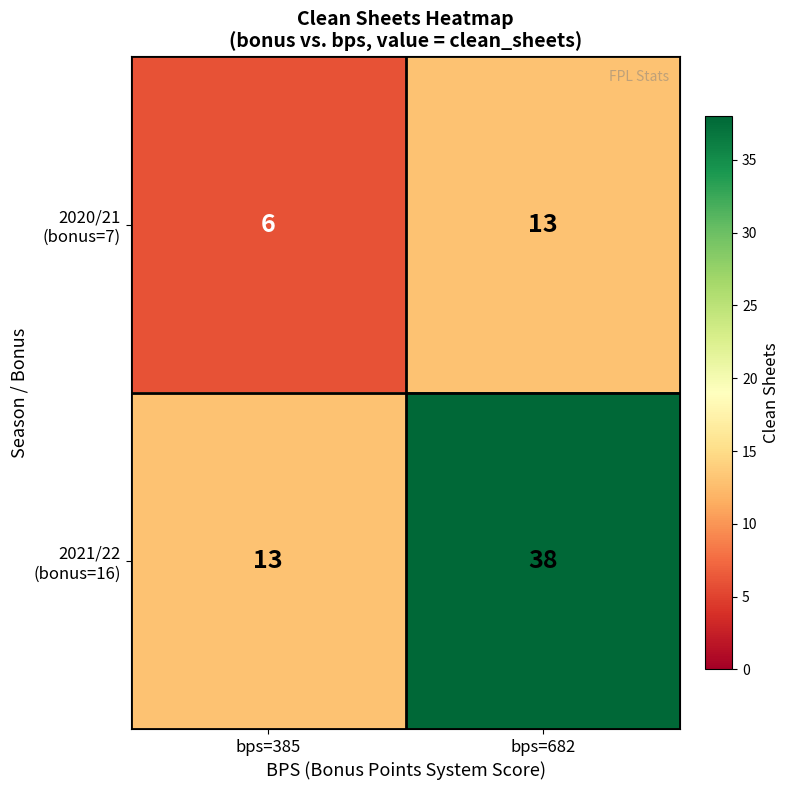

What is the total value across all series at bps=385?

19